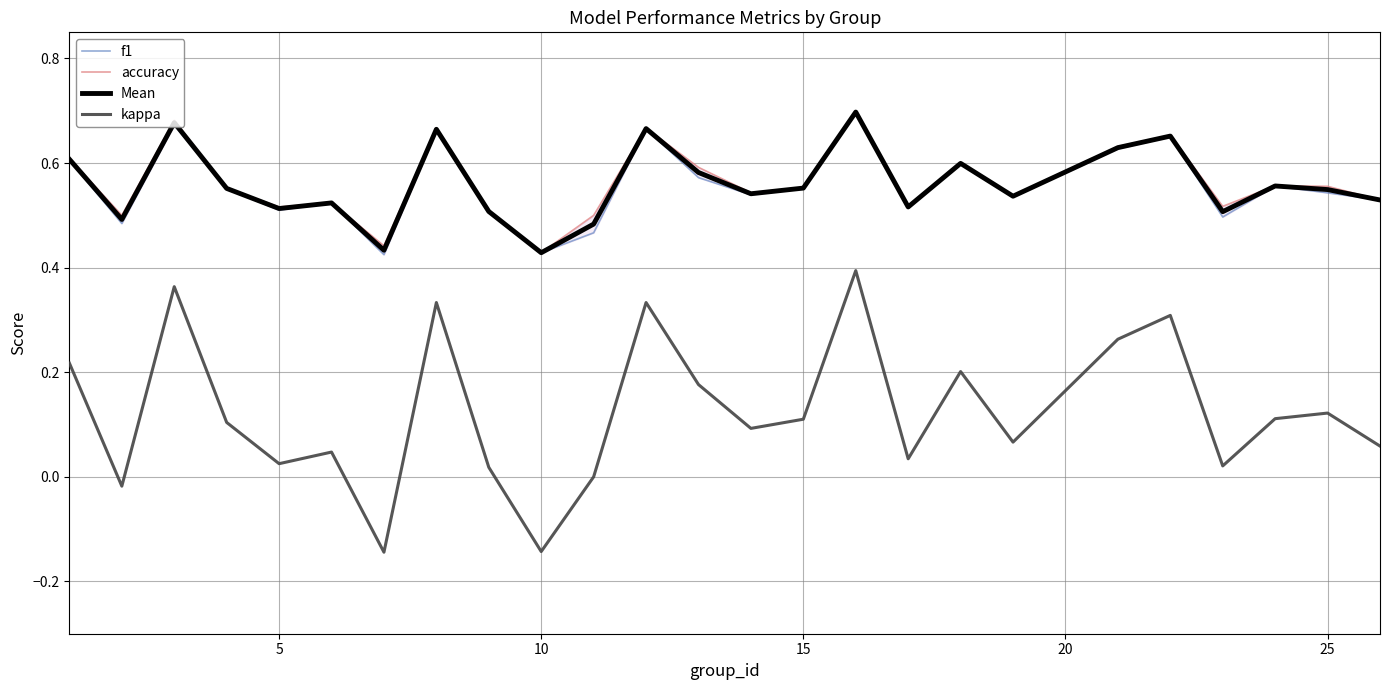

True or false: Mean and kappa intersect in this chart.

False